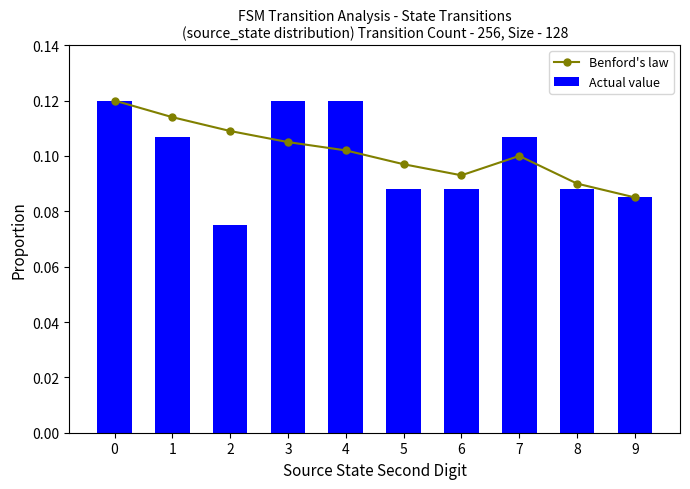

Rank the categories by Benford's law value from highest to lowest.

0, 1, 2, 3, 4, 7, 5, 6, 8, 9